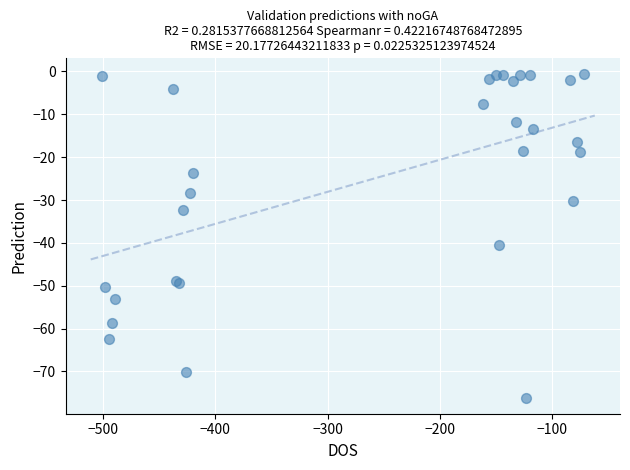

What Y value in the scatter plot is closest to -38?

-40.5